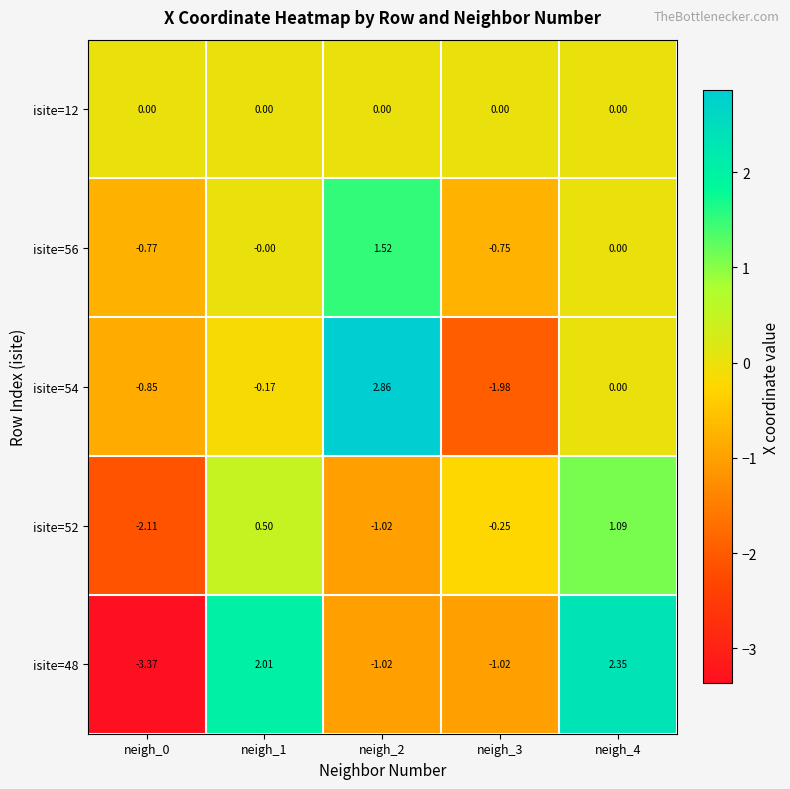

How many distinct data groups are displayed?

5